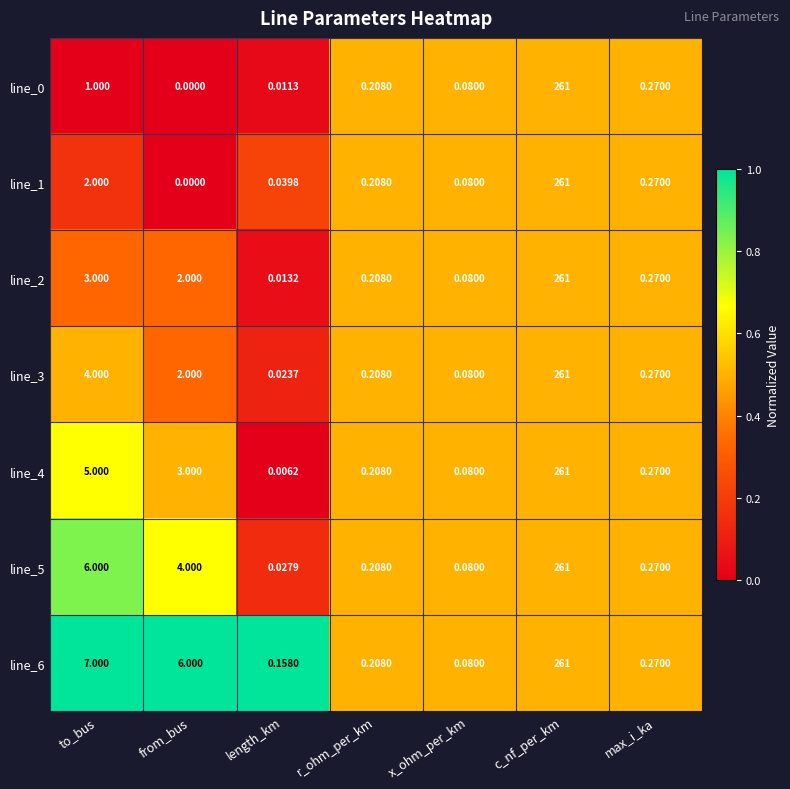

At which label does line_4 reach its peak?

c_nf_per_km